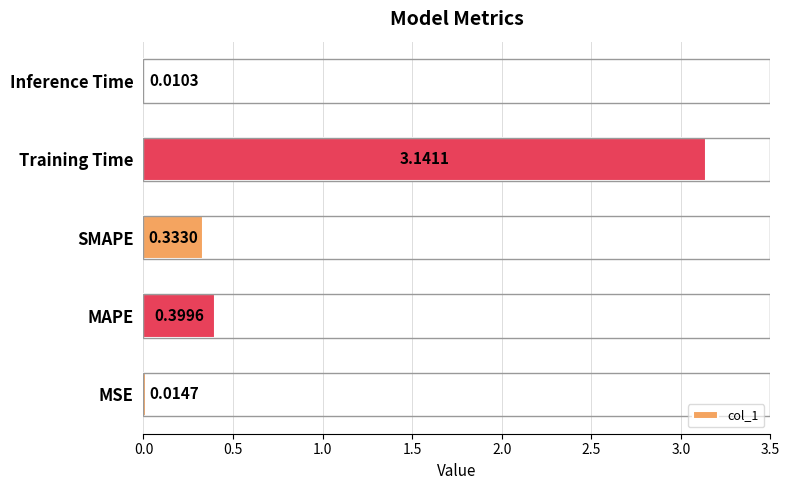

Are the bars grouped side by side (vs. stacked)?

No